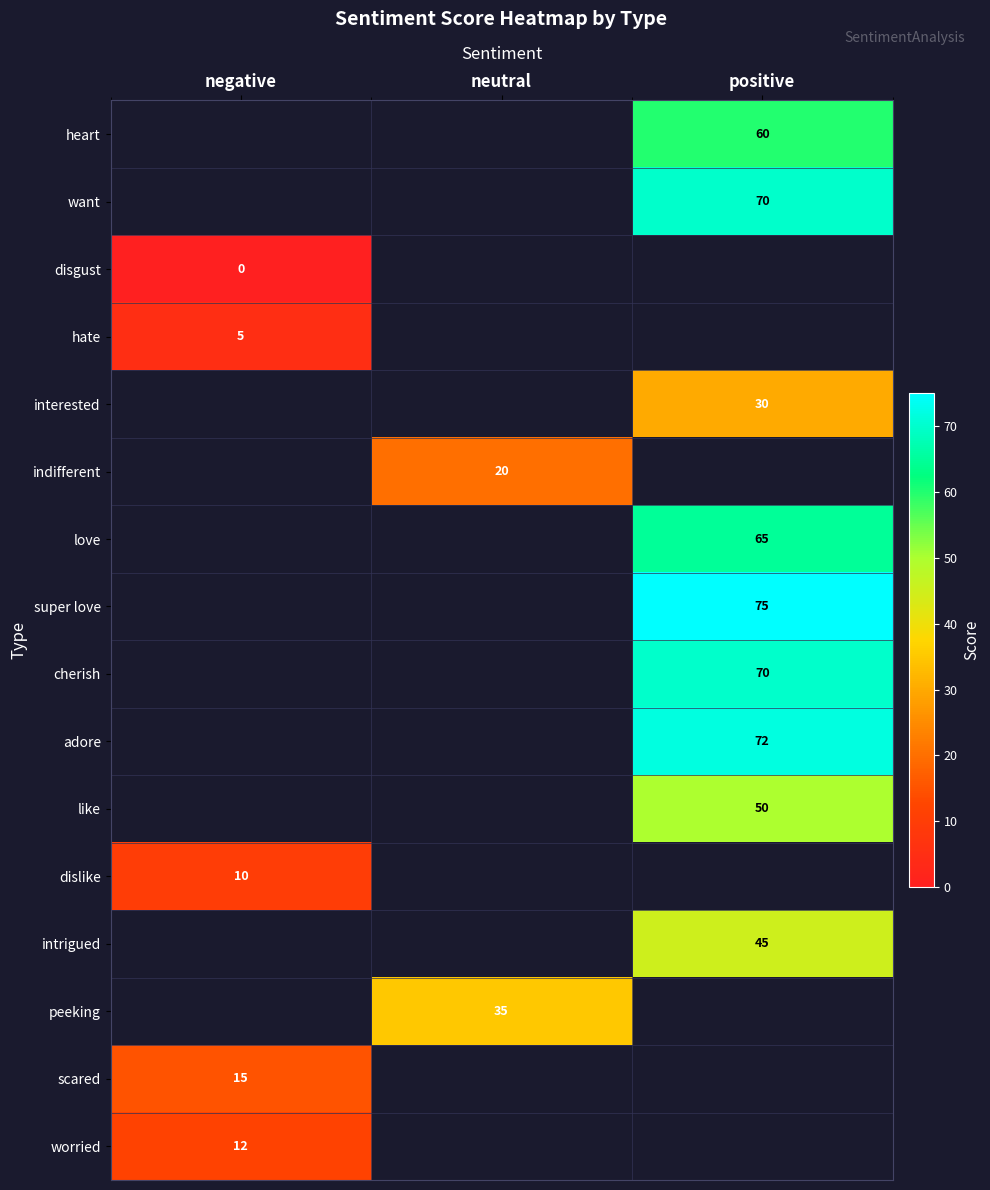

Is it true that interested equals 20 at positive?

False